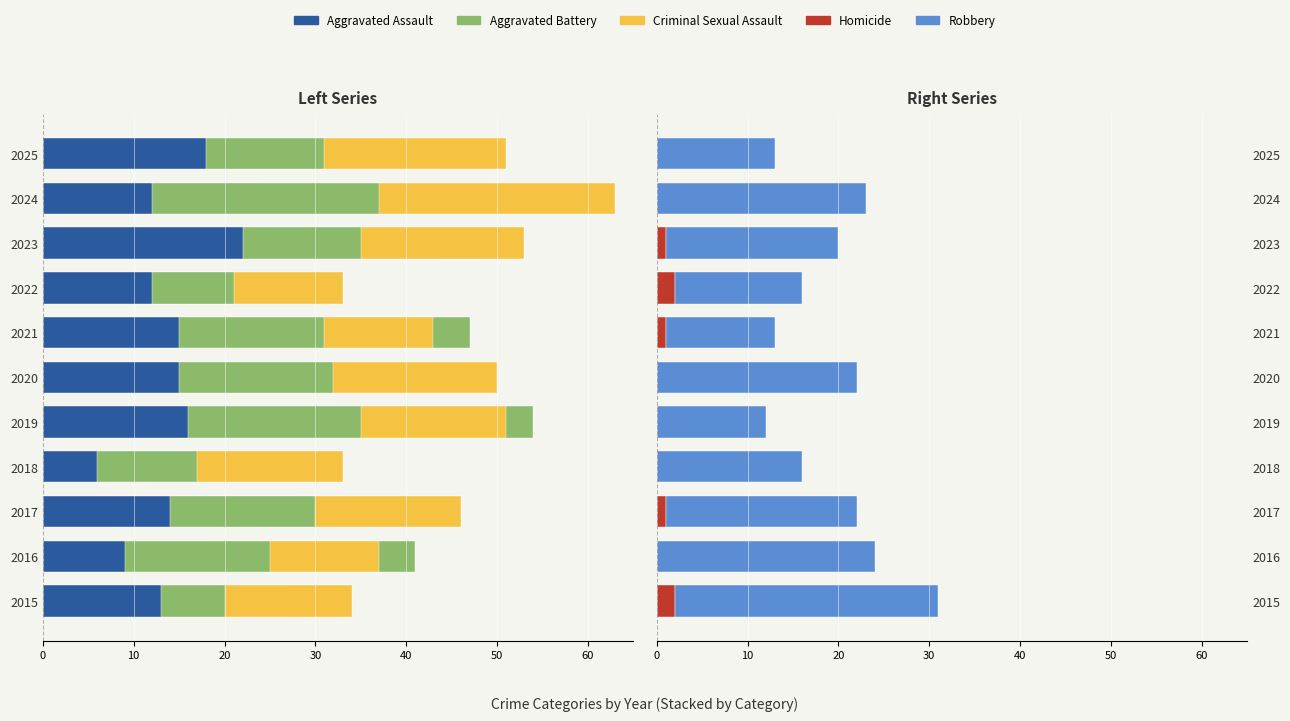

Is it true that Aggravated Battery equals -18 at 2015?

False